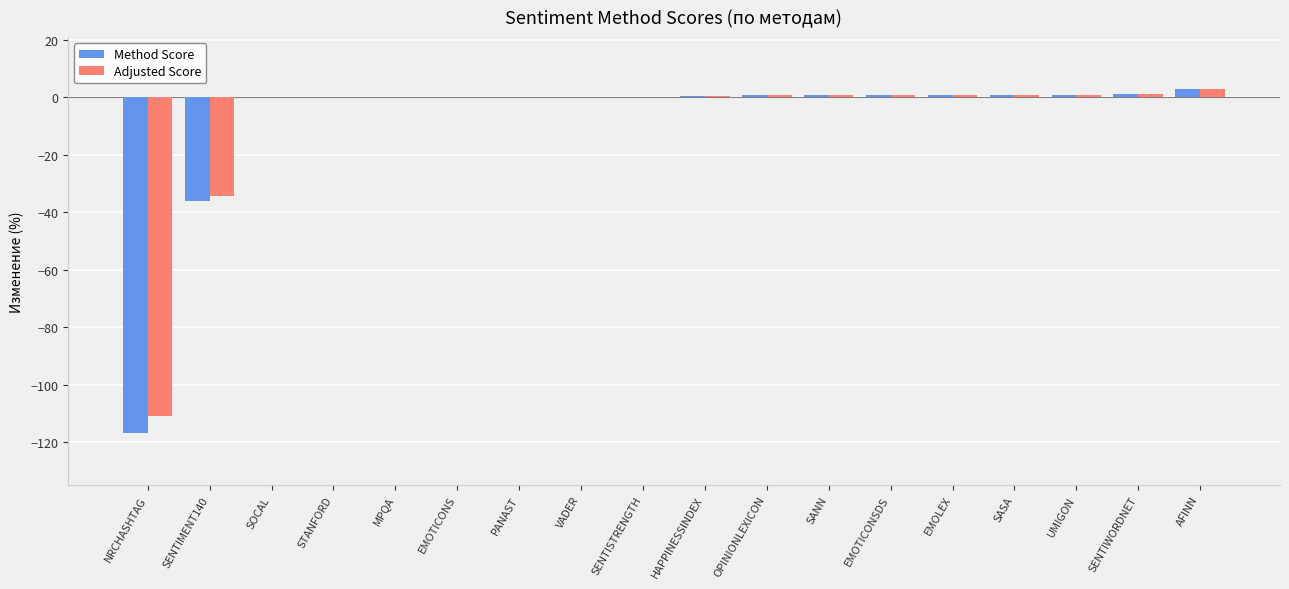

The value of Method Score at VADER is 0.0. True or false?

True